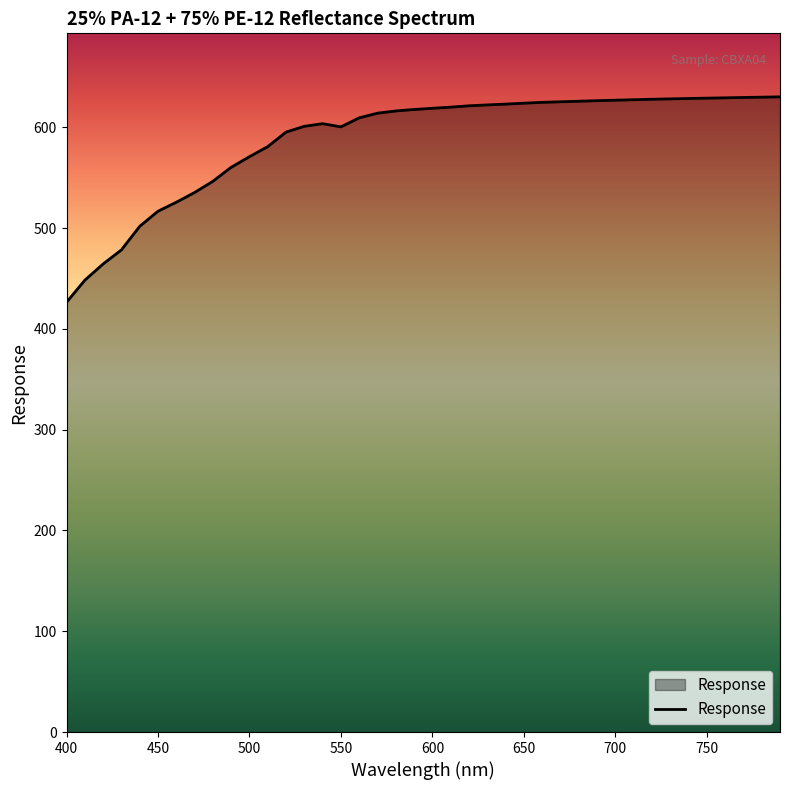

Count the number of values greater than 618.

20